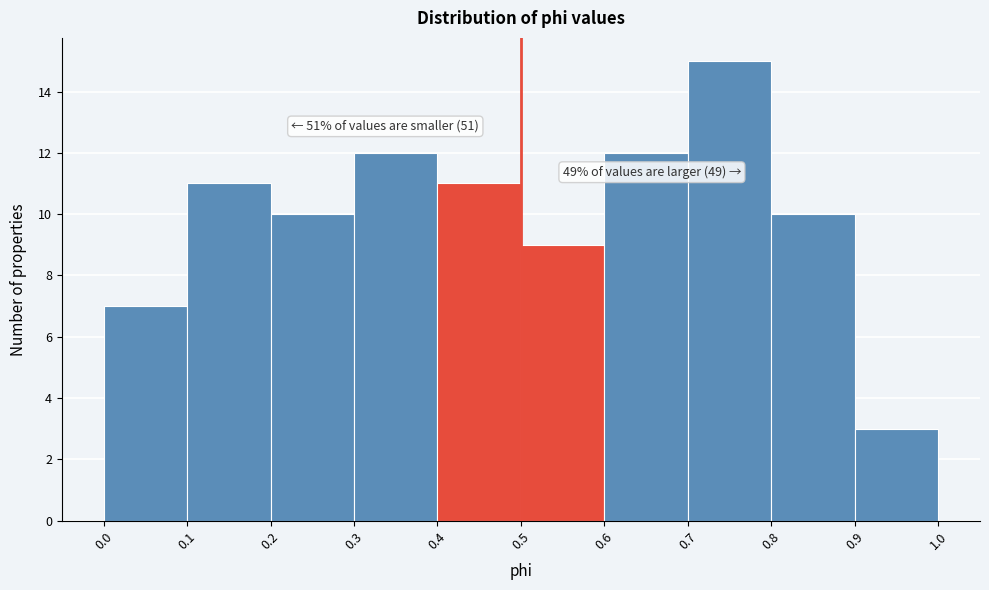

Over which range of the x-axis is the bar tallest?

0.7 to 0.8